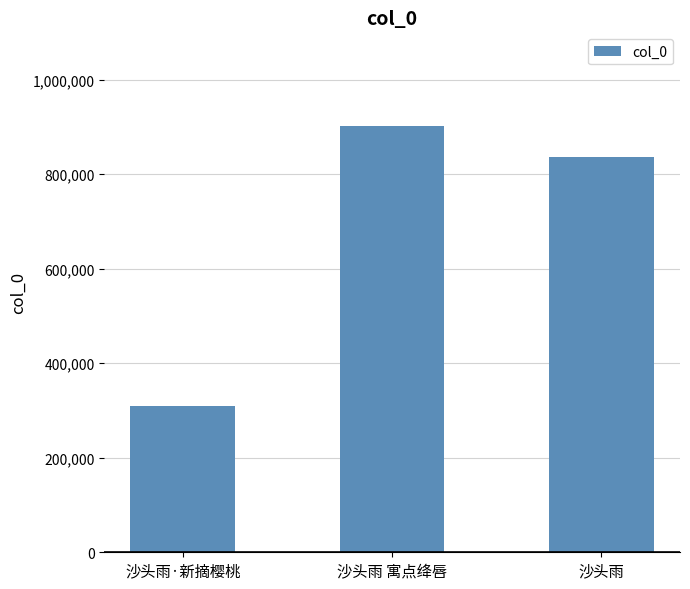

True or false: the data shows 1433749 at 沙头雨 寓点绛唇.

False